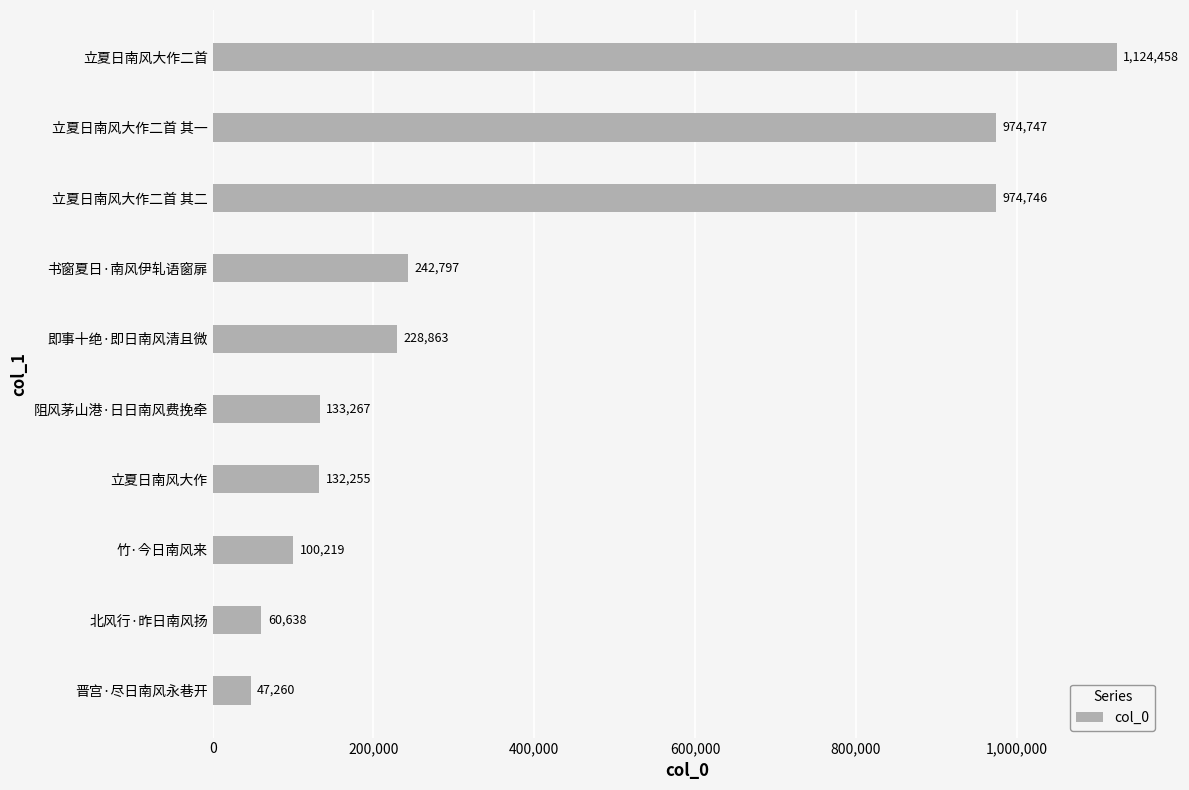

What is the sum of the values at 立夏日南风大作 and 即事十绝·即日南风清且微?

361118